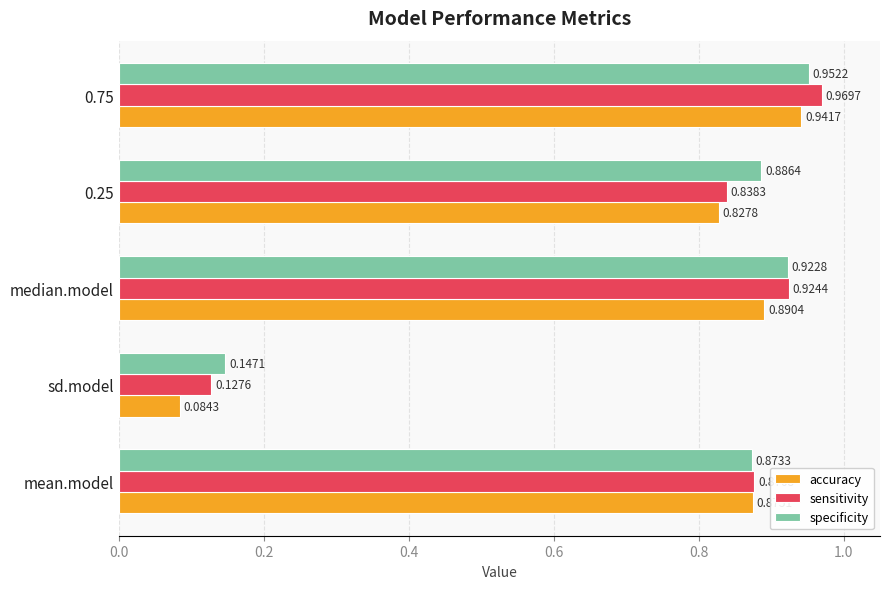

At 0.75, list the series in order from smallest to largest.

accuracy, specificity, sensitivity